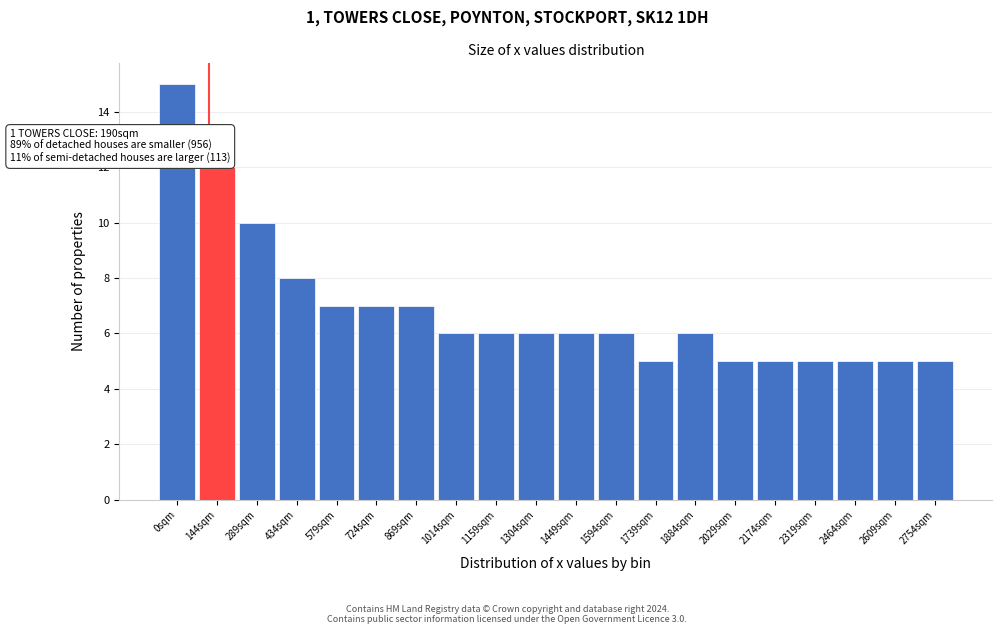

Reading left to right, extract all data points from this chart.

15	12	10	8	7	7	7	6	6	6	6	6	5	6	5	5	5	5	5	5